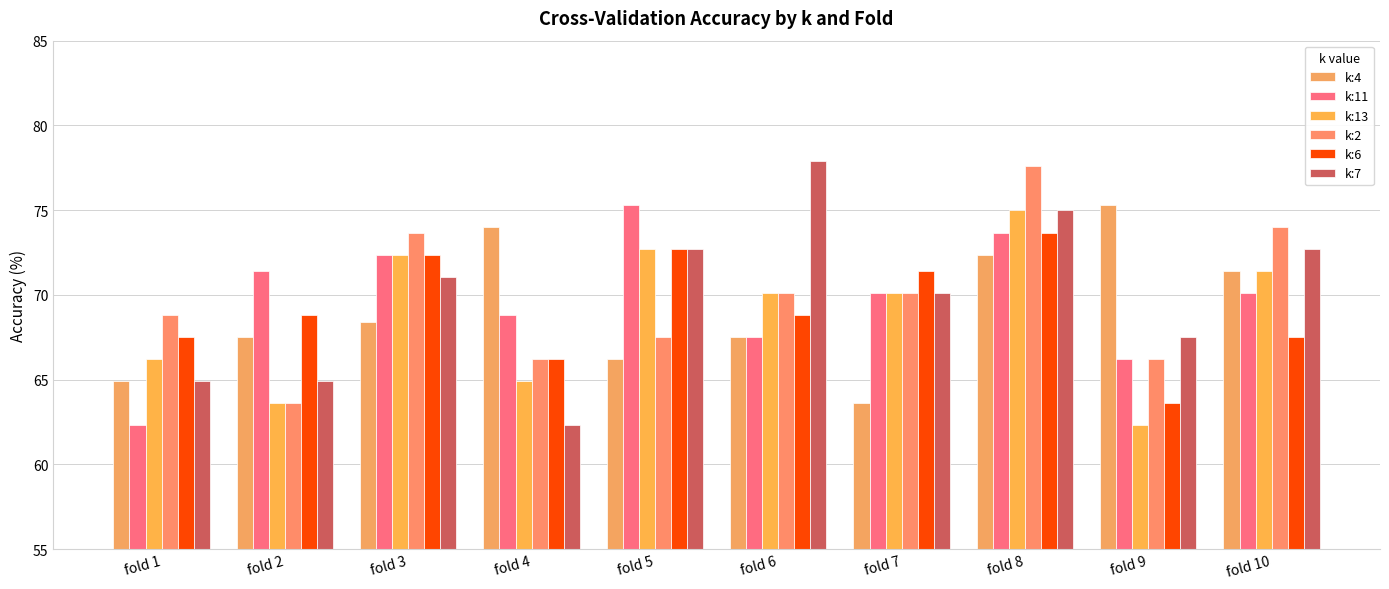

What is the spread (max minus min) of values at fold 8?

5.3